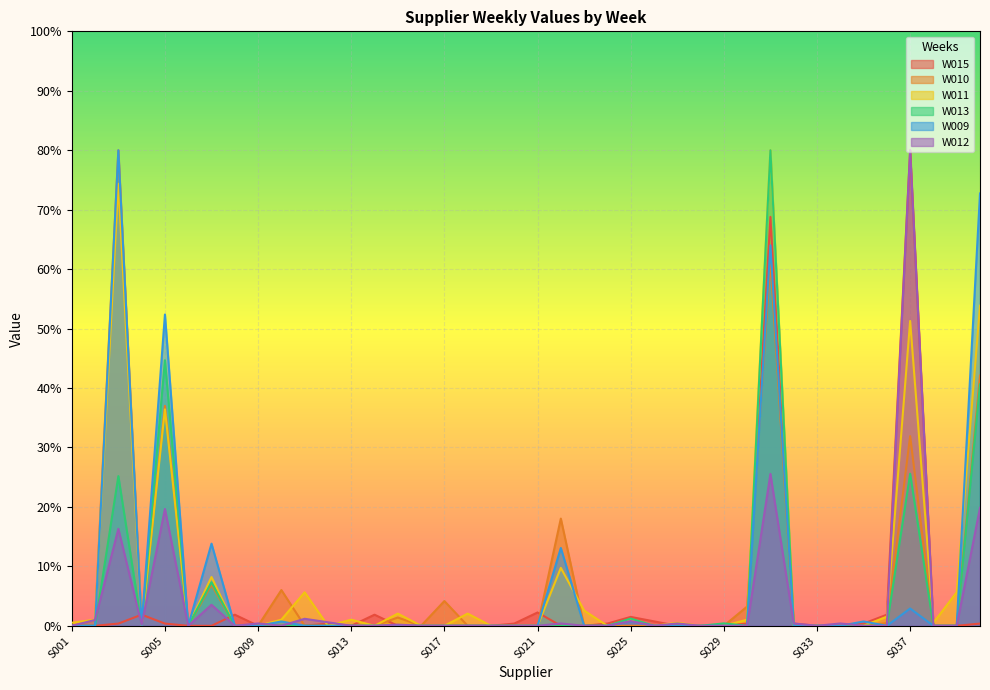

How many values in W012 are above zero?

17